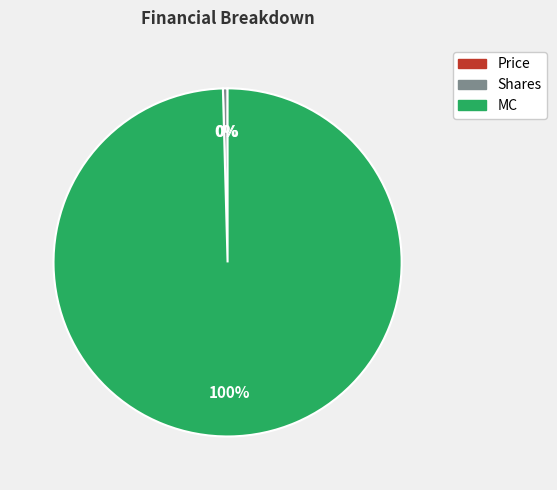

Is it true that MC is 100% of the pie?

True